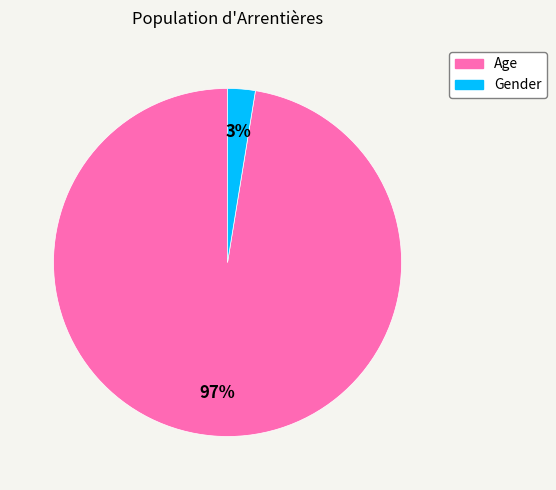

Combined, do Gender and Age account for over 50%?

Yes